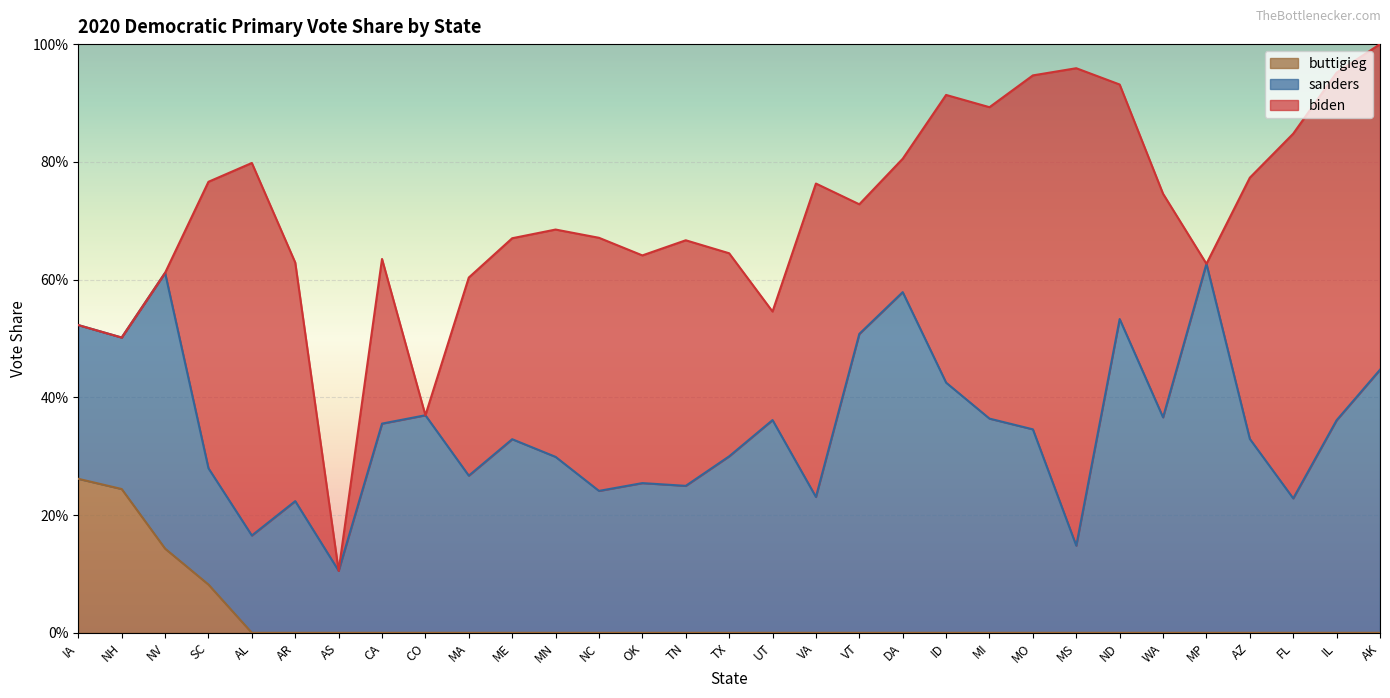

True or false: buttigieg has a value of 0.1 at MP.

False